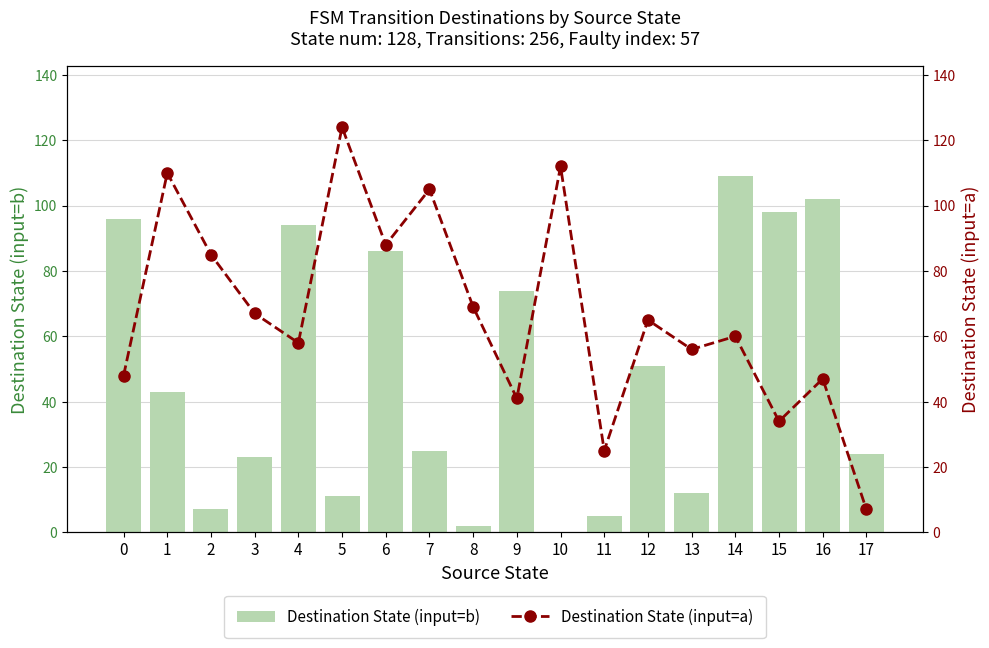

Which label corresponds to the largest value in the chart?

5